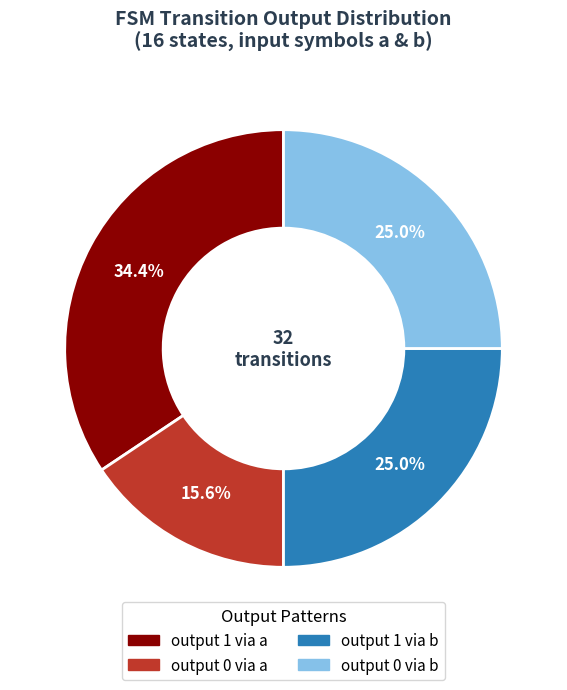

Is there a majority slice in this chart?

No